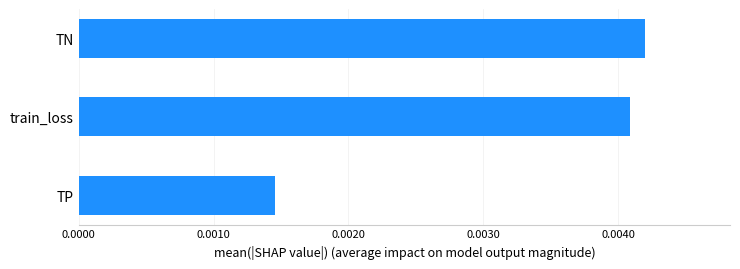

Which has a higher value, train_loss or TP?

train_loss